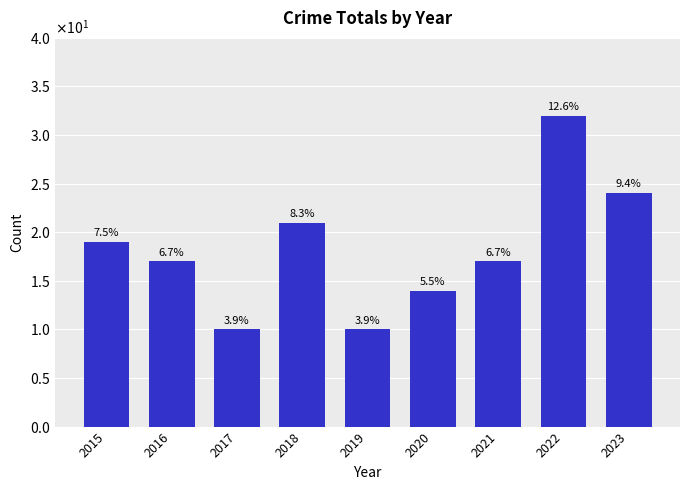

Rank the categories by value from highest to lowest.

2022, 2023, 2018, 2015, 2016, 2021, 2020, 2017, 2019